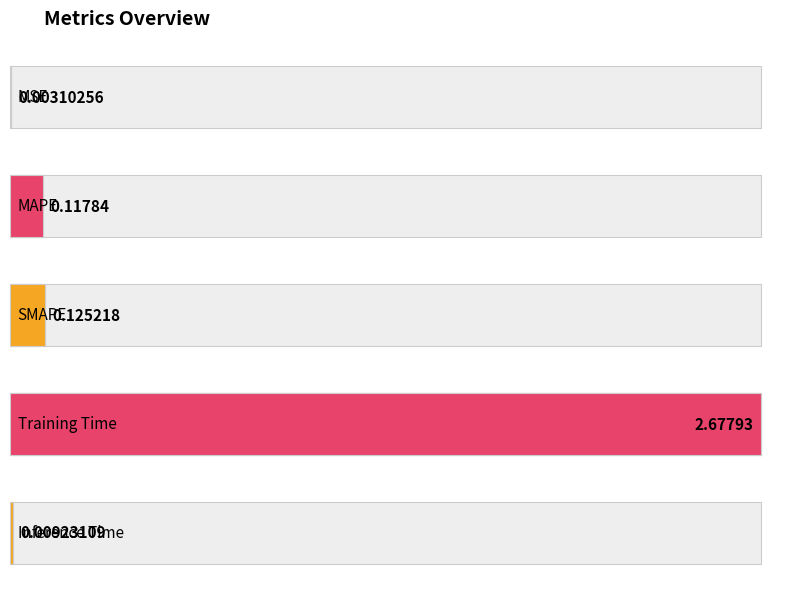

Are the bars grouped side by side (vs. stacked)?

No